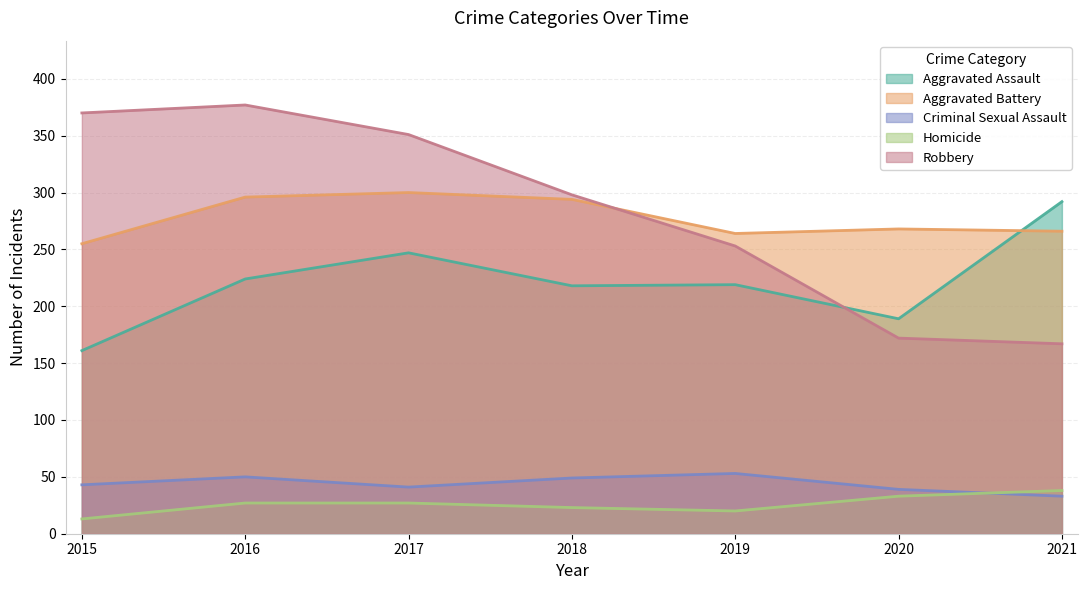

Which series has the largest range (max minus min)?

Robbery